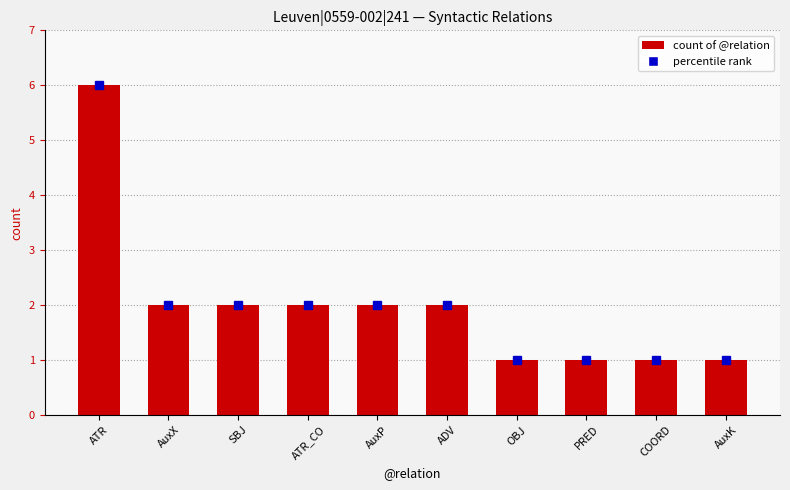

What is the change in value from ATR to PRED?

-5